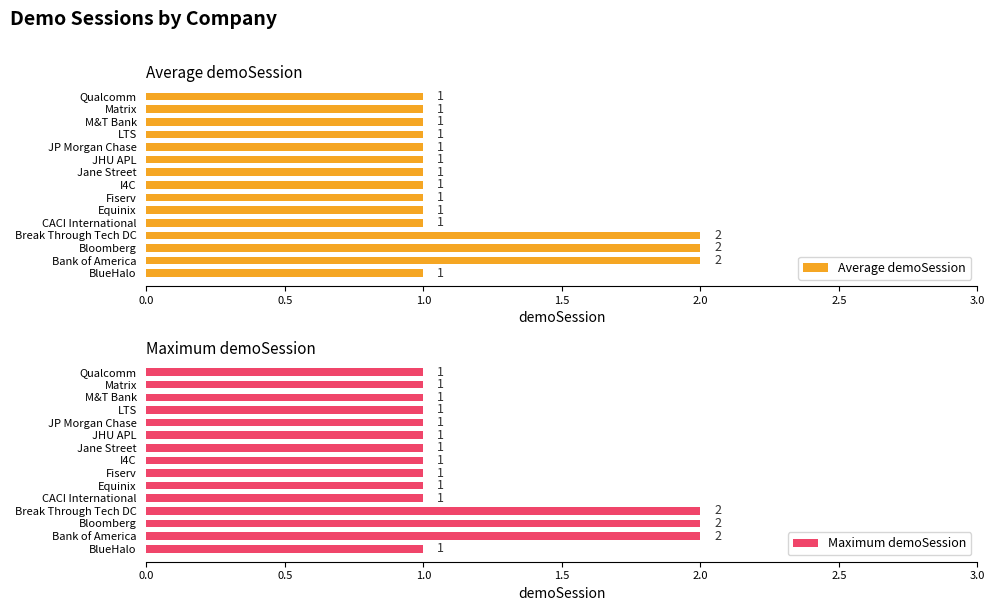

How many Average demoSession values are between 1 and 2?

15